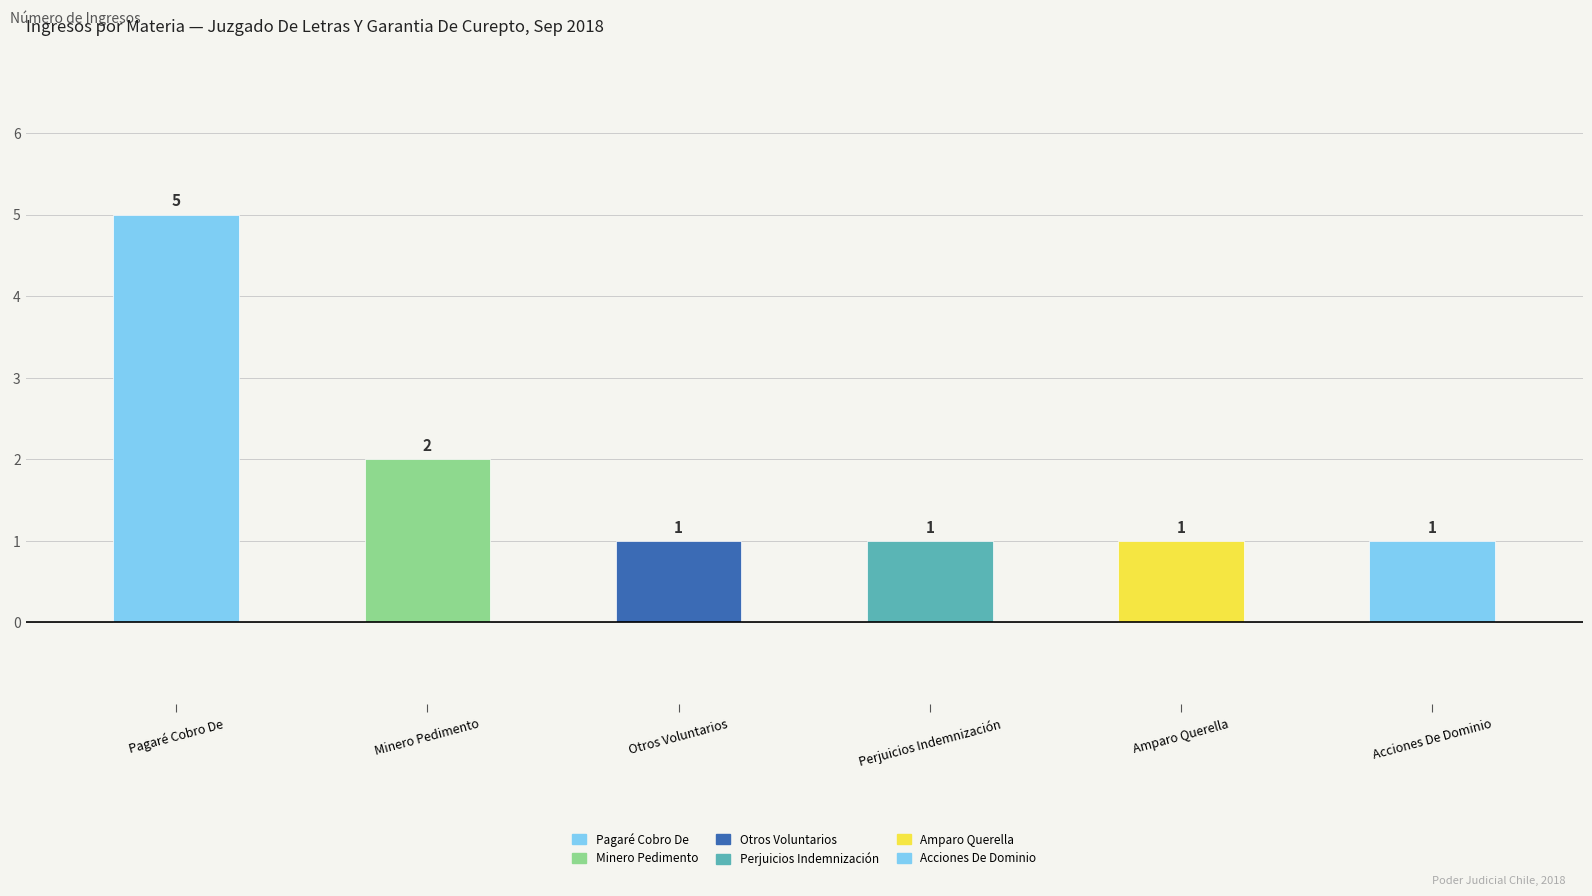

How many values are between 1 and 2?

5